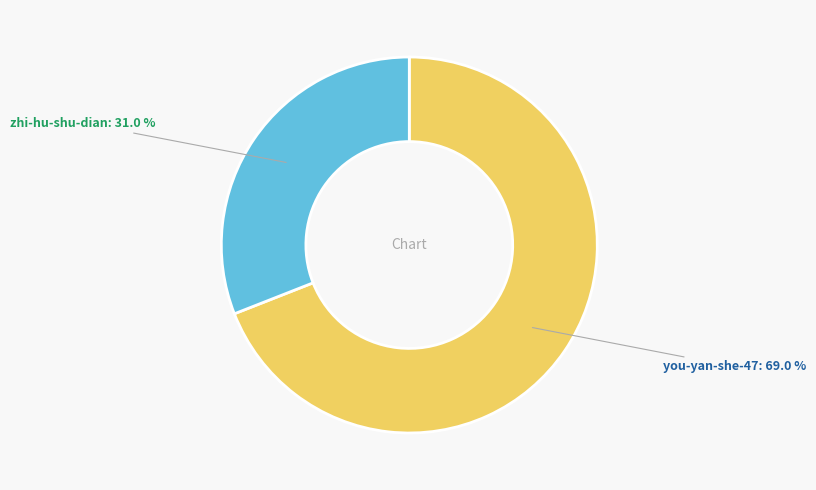

What percentage is the you-yan-she-47 slice, to the nearest percent?

69%